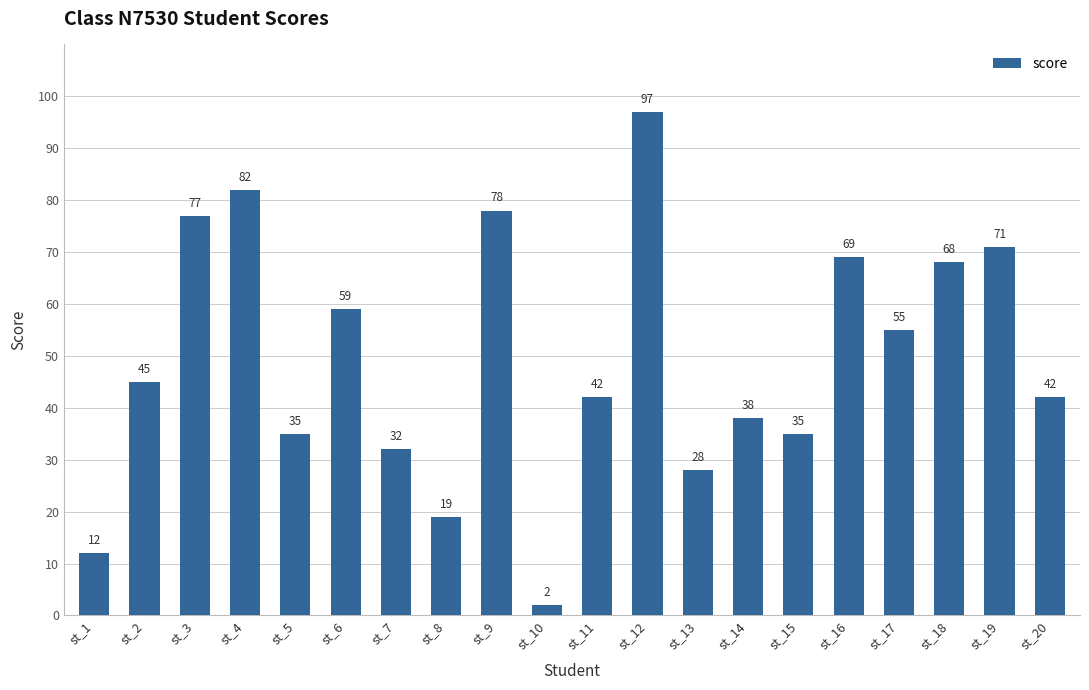

What is the value of the 14th bar from the left?

38